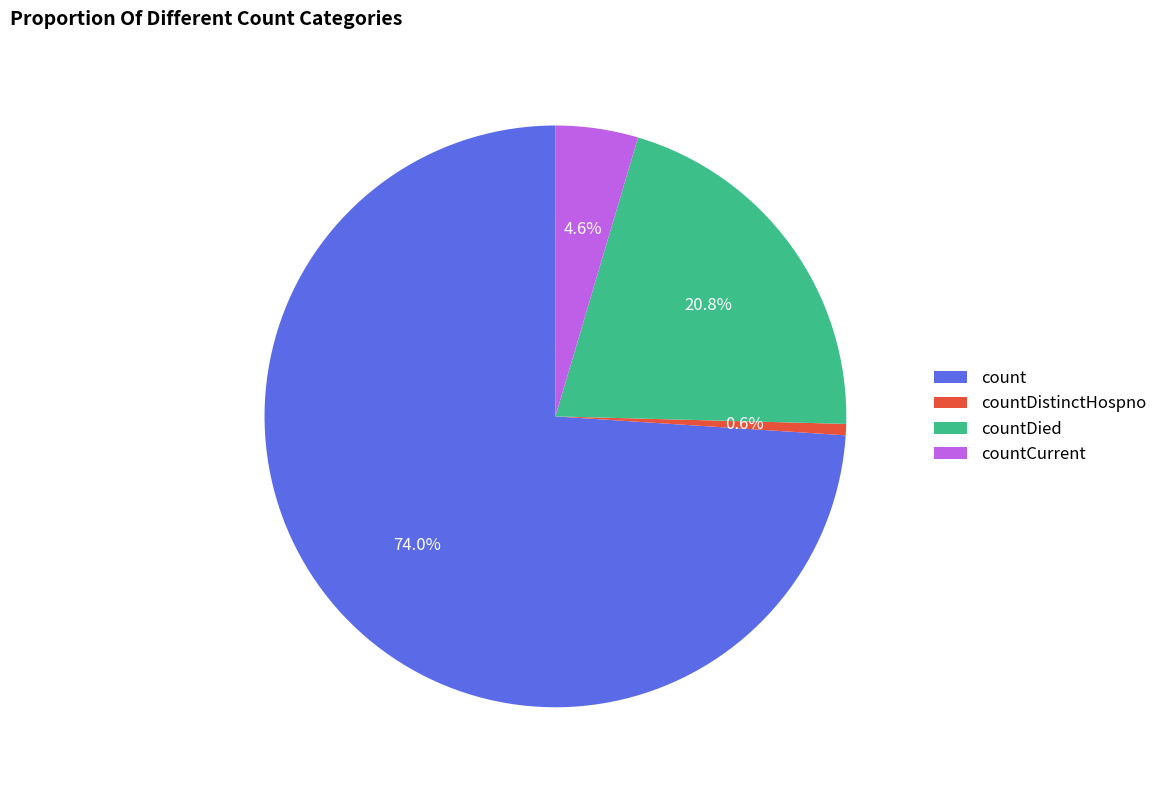

Count the number of slices in the pie.

4